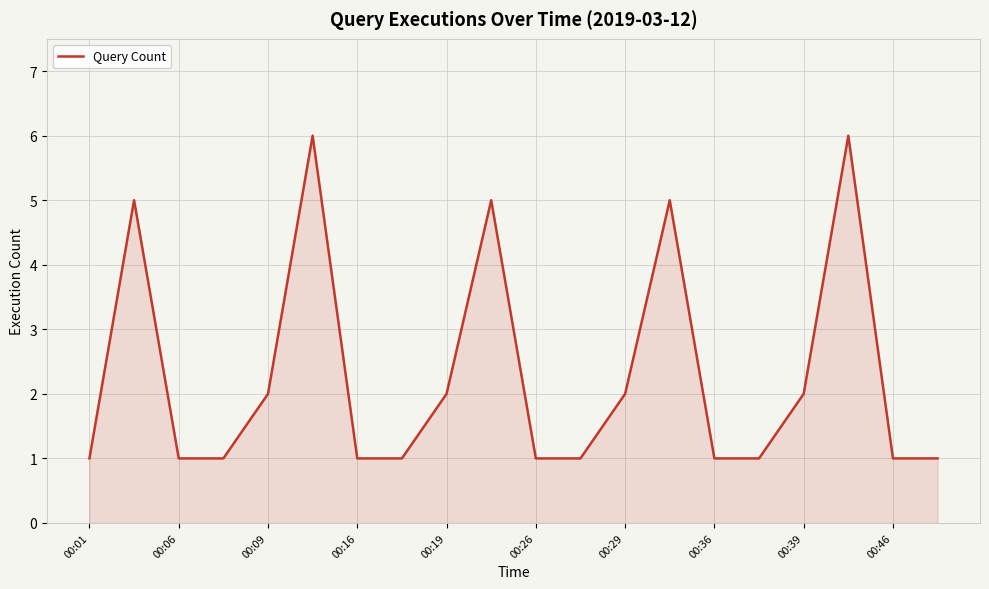

What is the maximum value shown in the chart?

6